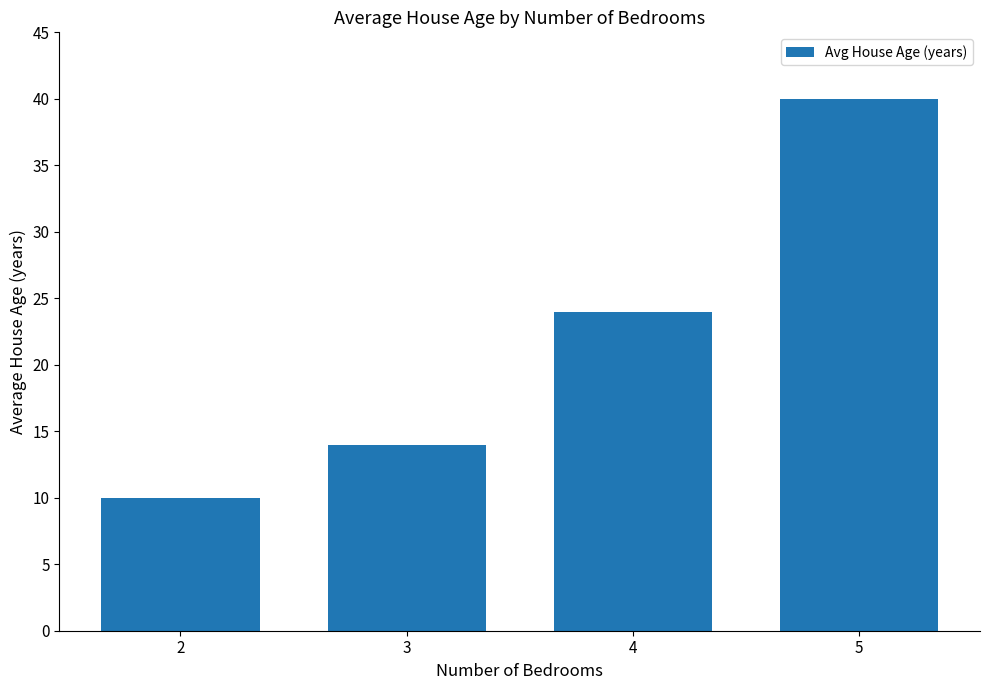

The chart shows a value of 24 at 4. True or false?

True